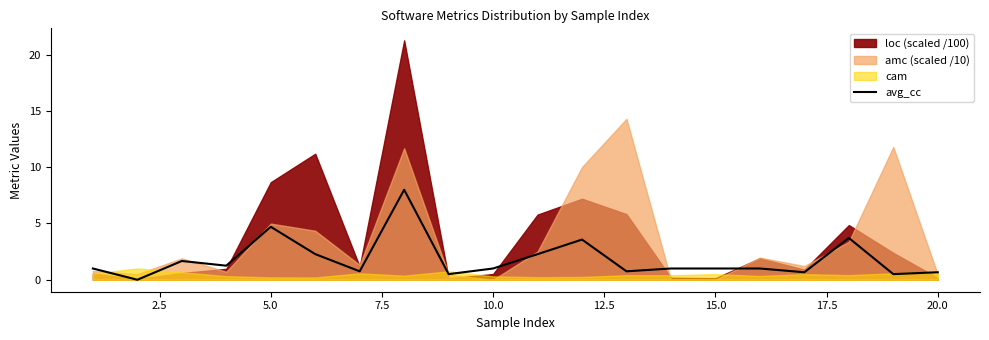

Does the chart display data point markers on the line(s)?

No